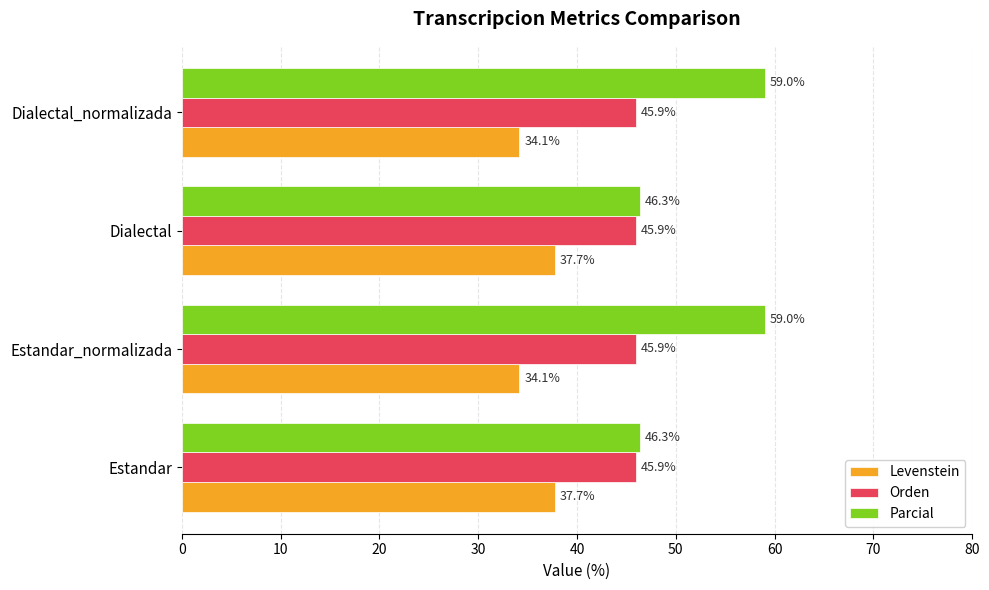

What are all the series names shown in the legend?

Levenstein, Orden, Parcial